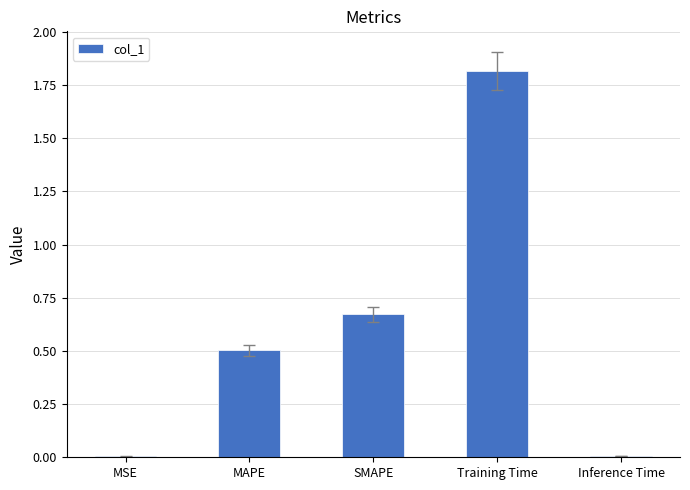

Which category has the highest value across all series?

Training Time